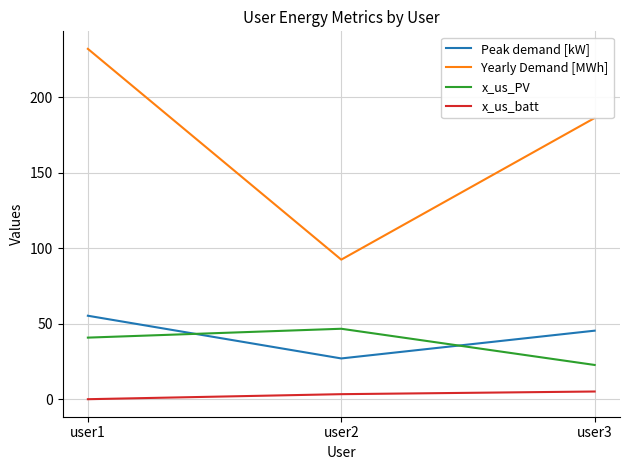

What is the total value across all series at user1?

328.2